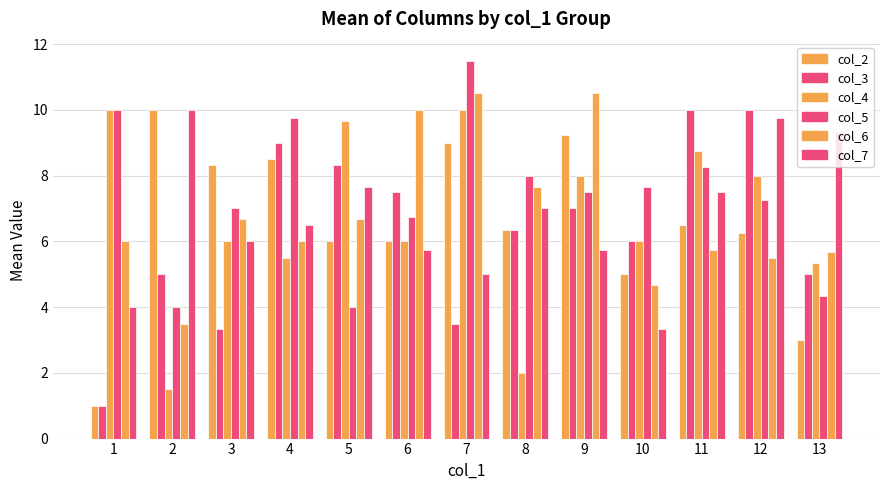

How many groups of bars are there?

13